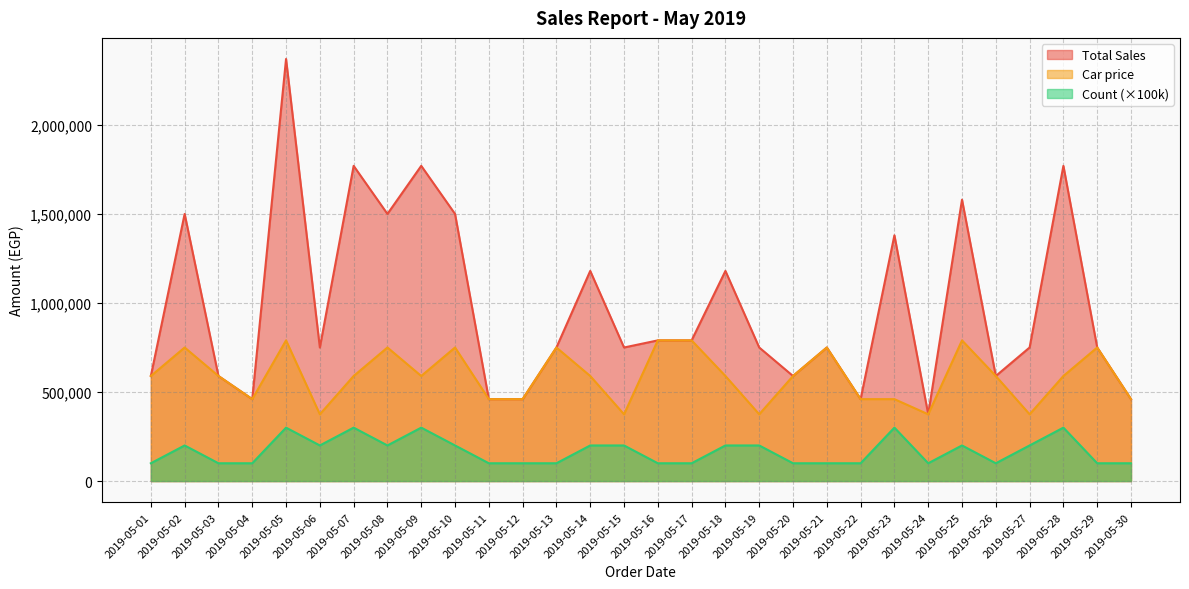

Reading left to right, extract all data points from this chart.

Total Sales: 590000	1500000	590000	460000	2370000	750000	1770000	1500000	1770000	1500000	460000	460000	750000	1180000	750000	790000	790000	1180000	750000	590000	750000	460000	1380000	375000	1580000	590000	750000	1770000	750000	460000
Count: 100000	200000	100000	100000	300000	200000	300000	200000	300000	200000	100000	100000	100000	200000	200000	100000	100000	200000	200000	100000	100000	100000	300000	100000	200000	100000	200000	300000	100000	100000
Car price: 590000	750000	590000	460000	790000	375000	590000	750000	590000	750000	460000	460000	750000	590000	375000	790000	790000	590000	375000	590000	750000	460000	460000	375000	790000	590000	375000	590000	750000	460000